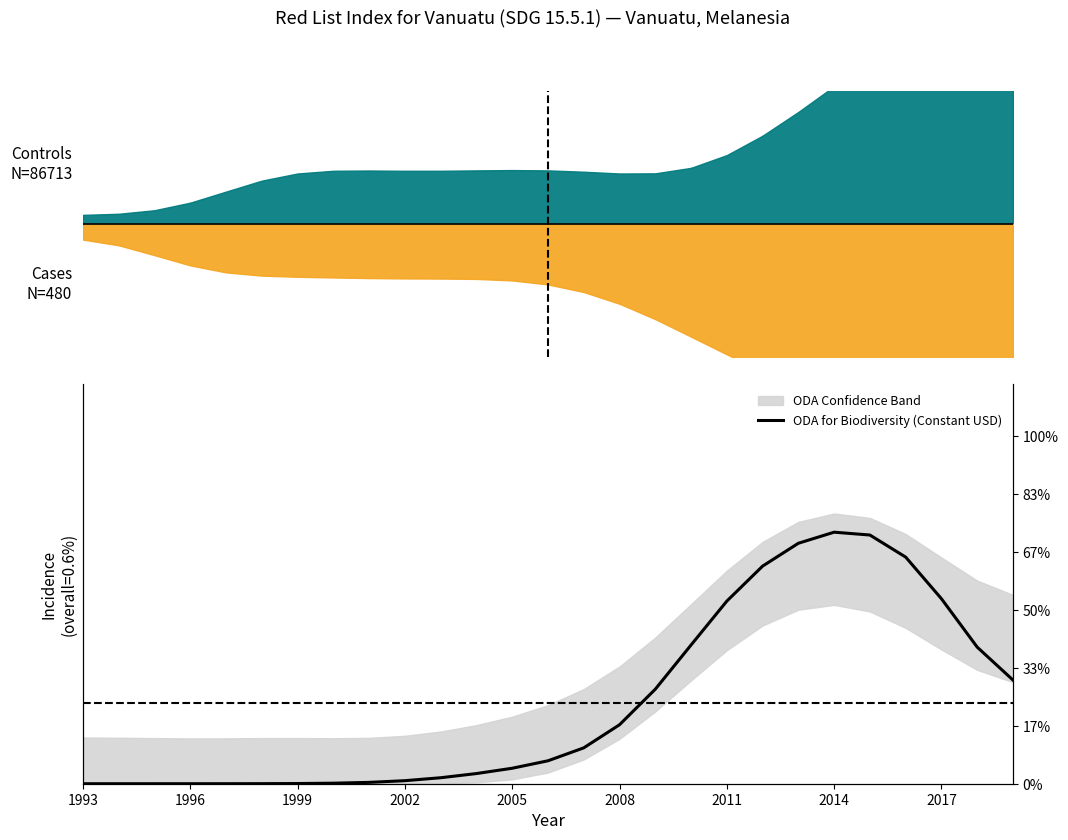

What is the change in value from 10 to 17?

+0.4